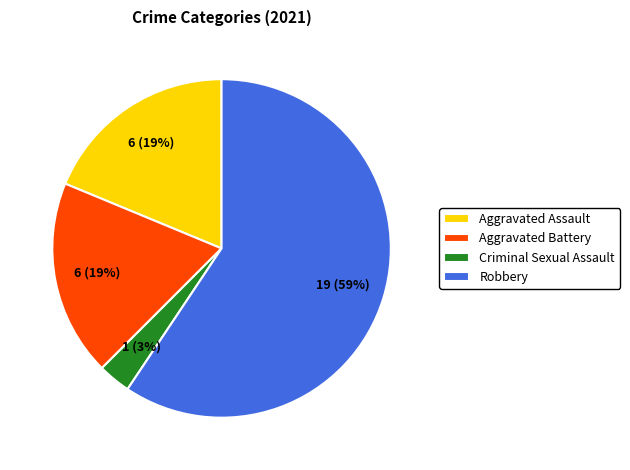

Which slice is the smallest?

Criminal Sexual Assault